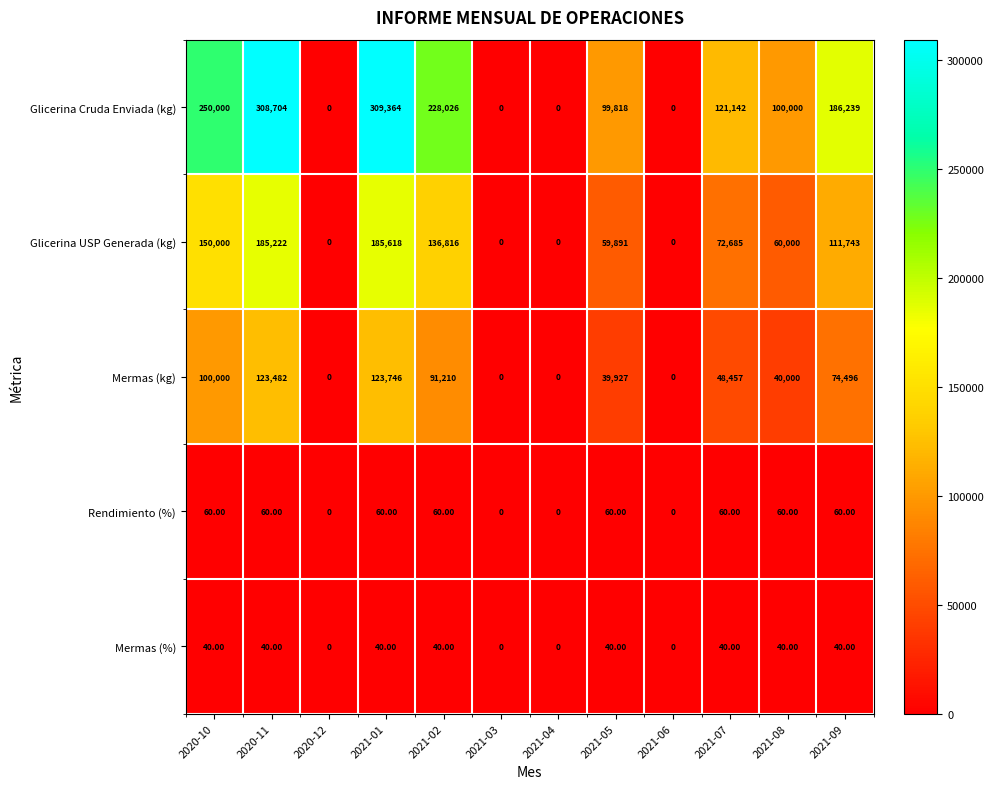

Which series has the largest total across all categories?

Glicerina Cruda Enviada (kg)